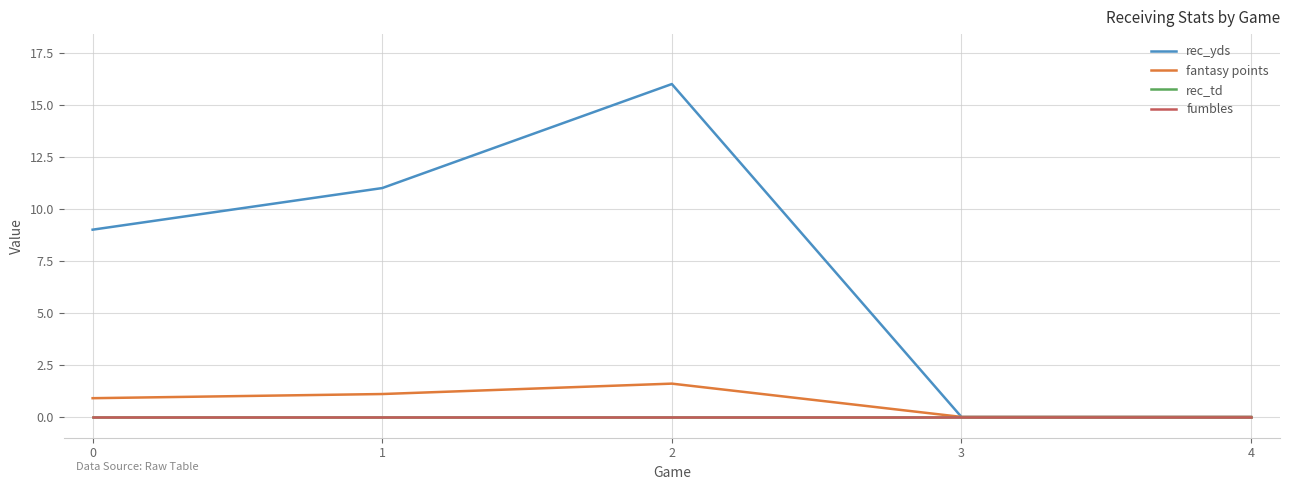

List the series in order of their peak value, highest first.

rec_yds, fantasy points, rec_td, fumbles